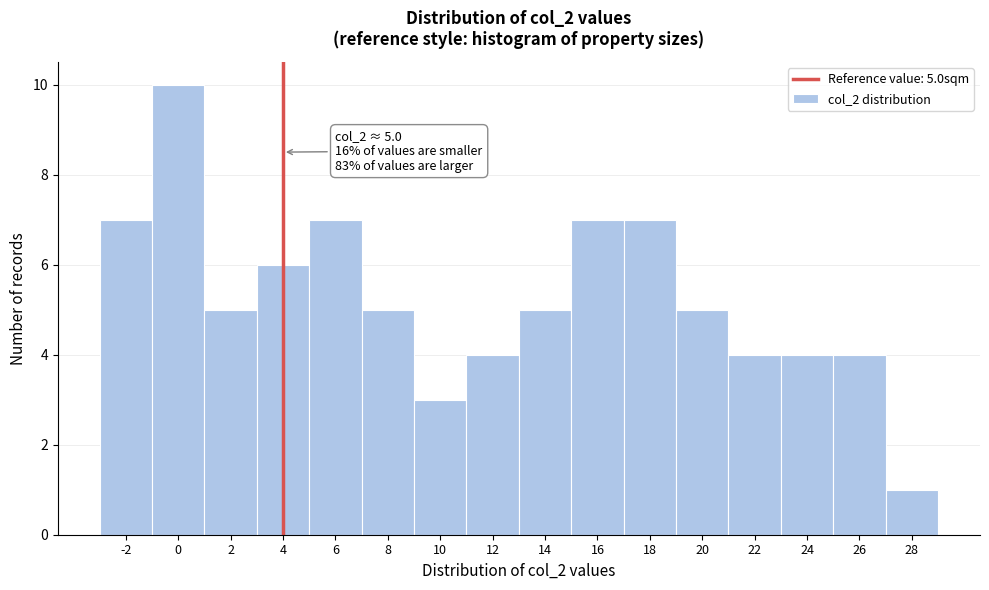

Reading left to right, transcribe all the data shown in this chart.

-2=7	0=10	2=5	4=6	6=7	8=5	10=3	12=4	14=5	16=7	18=7	20=5	22=4	24=4	26=4	28=1